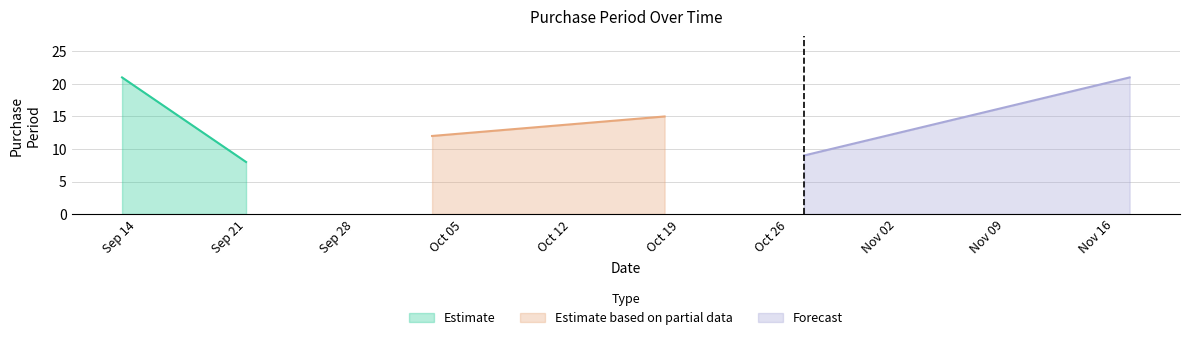

What is the change in value from 2017-10-03 to 2017-10-18?

+3